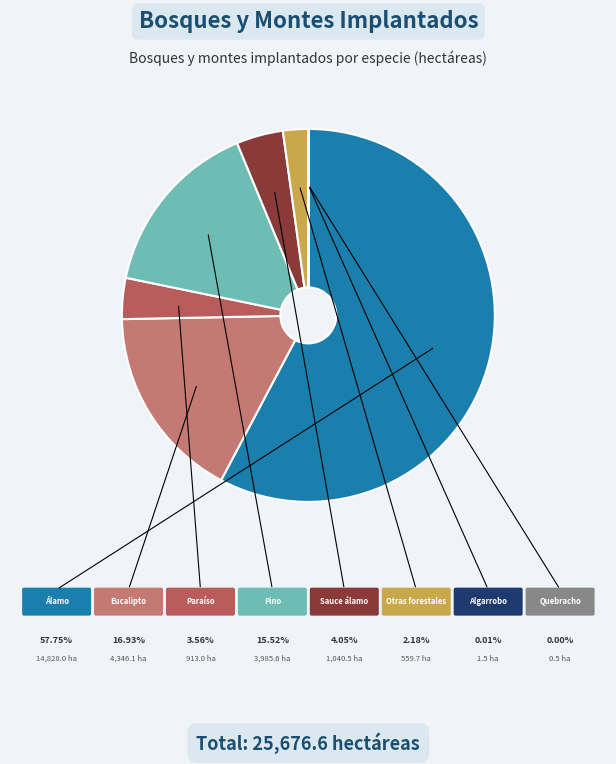

Is it true that Sauce álamo is 1% of the pie?

False